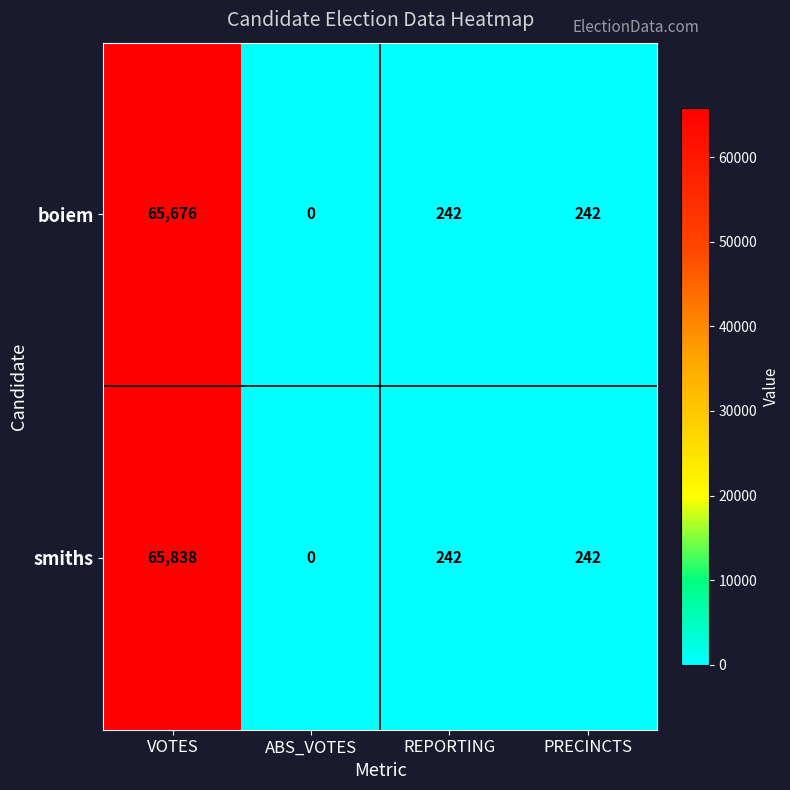

What is the difference between the maximum and second lowest values in the boiem series?

65434